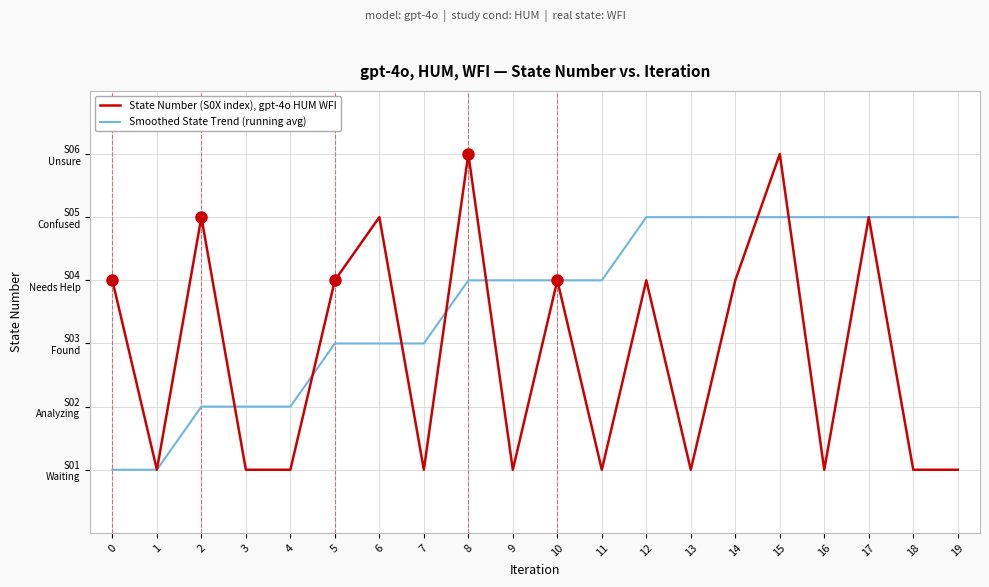

How many intersections are there between Smoothed State Trend (running avg) and State Number (S0X index), gpt-4o HUM WFI?

7